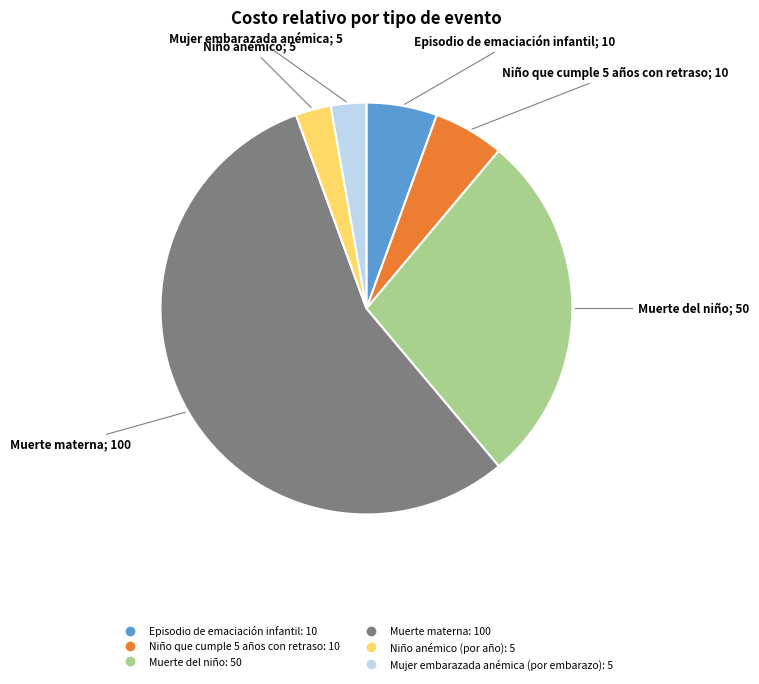

Between Mujer embarazada anémica (por embarazo) and Niño que cumple 5 años con retraso, which is larger?

Niño que cumple 5 años con retraso